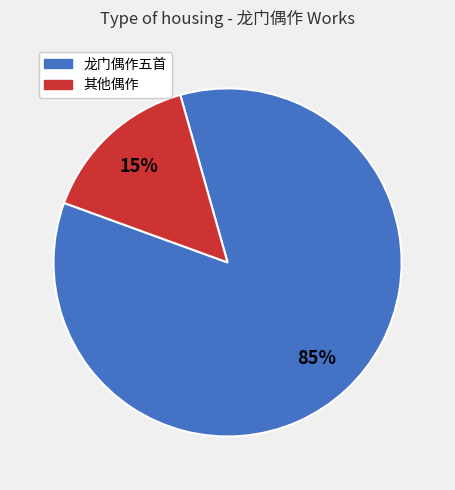

To the nearest percent, what percentage of the pie is 其他偶作?

15%